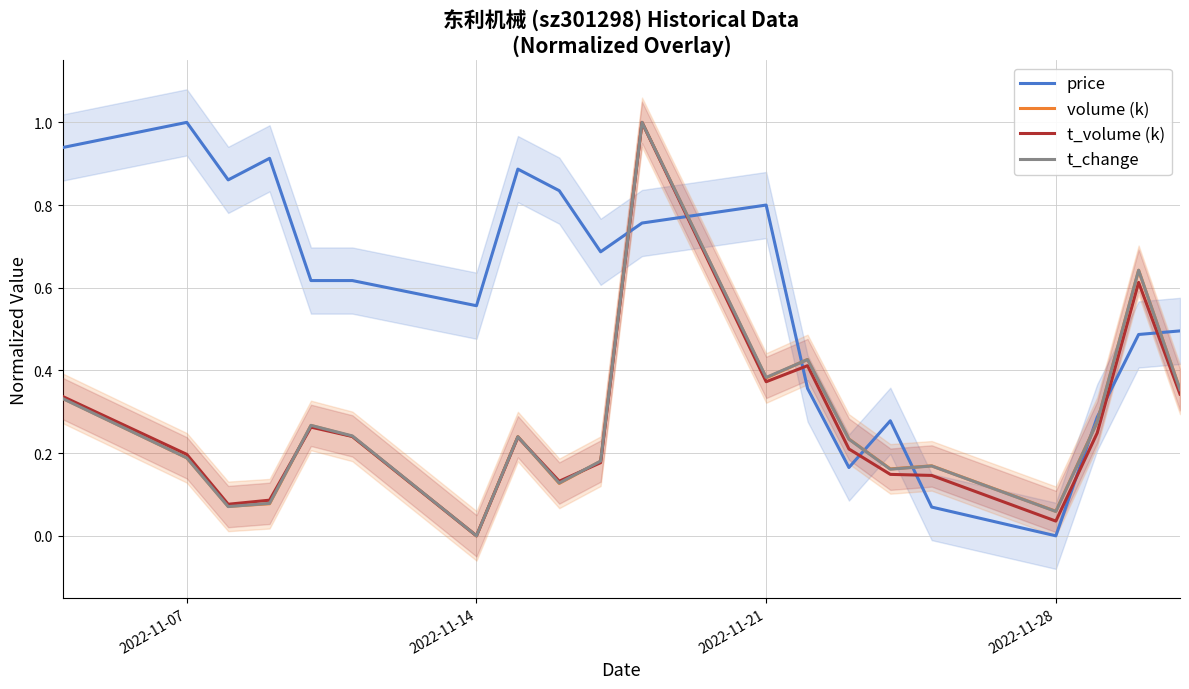

Count the number of categories in the chart.

20